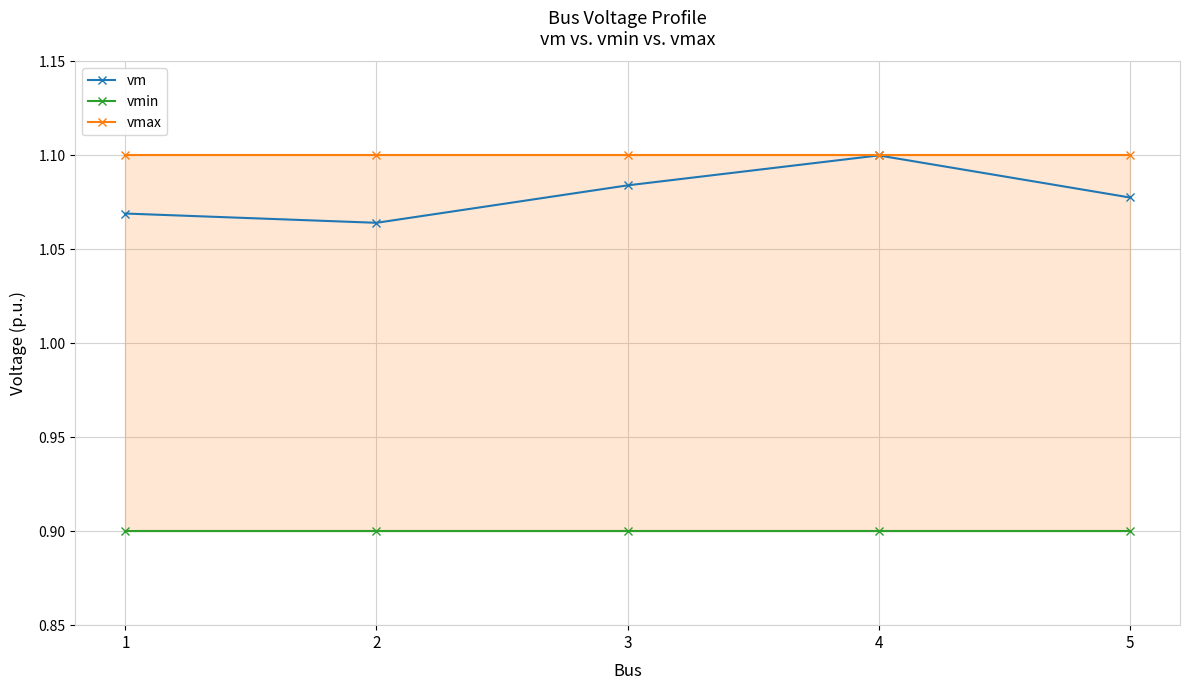

Which series has the largest total across all categories?

vmax